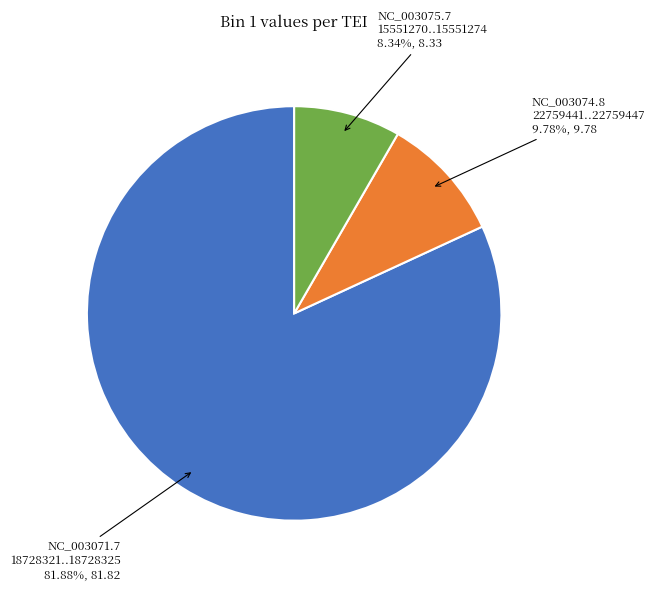

Combined, do NC_003075.7 15551270..15551274 and NC_003071.7 18728321..18728325 account for over 50%?

Yes